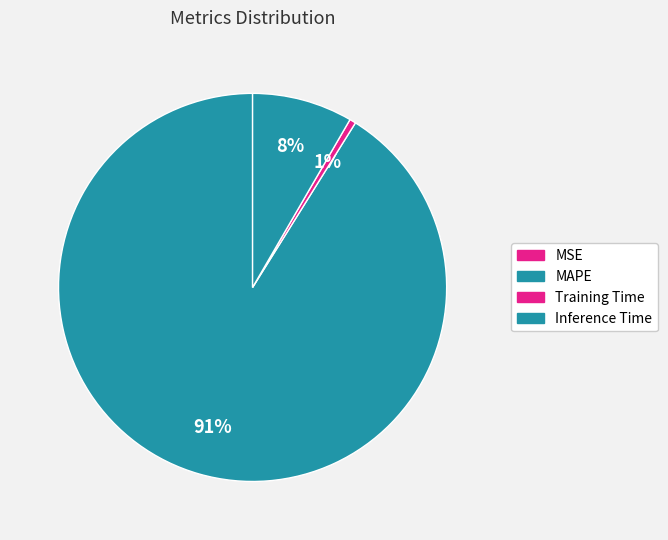

To the nearest percent, what percentage of the pie is MAPE?

91%